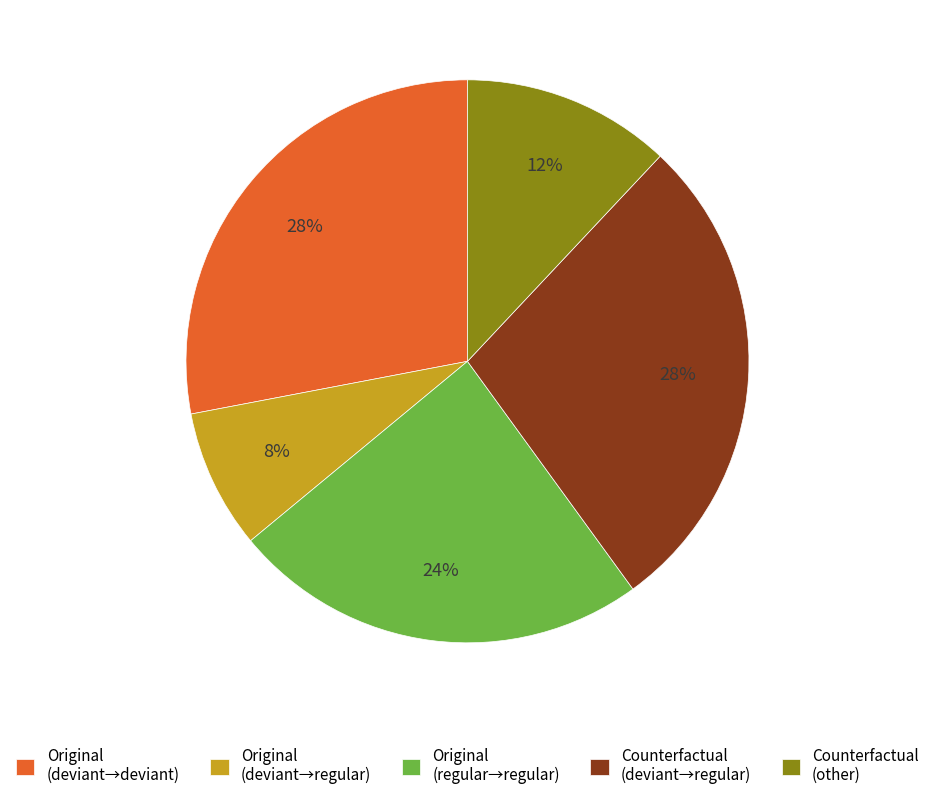

To the nearest percent, what is the combined percentage of Counterfactual (deviant→regular) and Original (regular→regular)?

52%